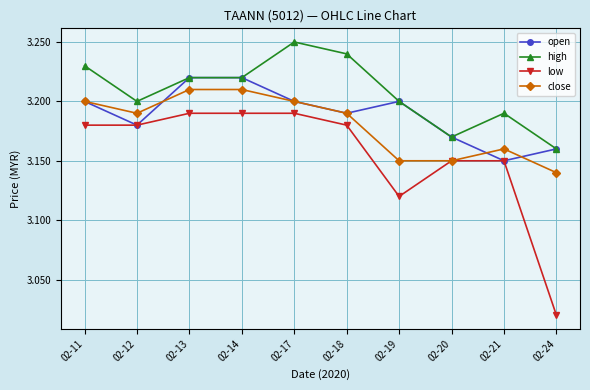

Which series has the widest spread of values?

low